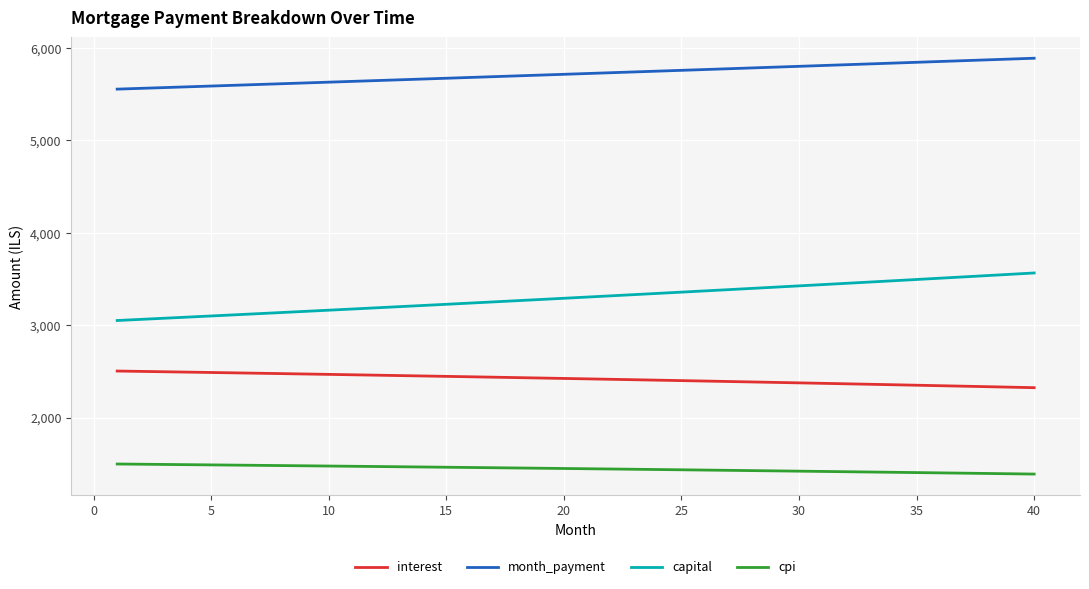

What is the difference between the maximum and minimum values in the interest series?

180.1